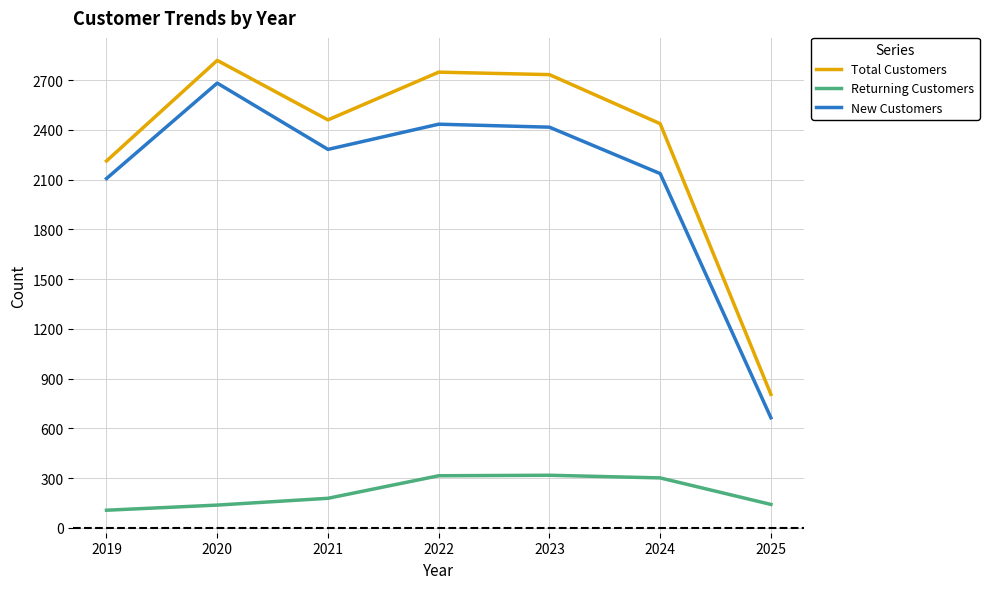

True or false: Total Customers and New Customers intersect in this chart.

False